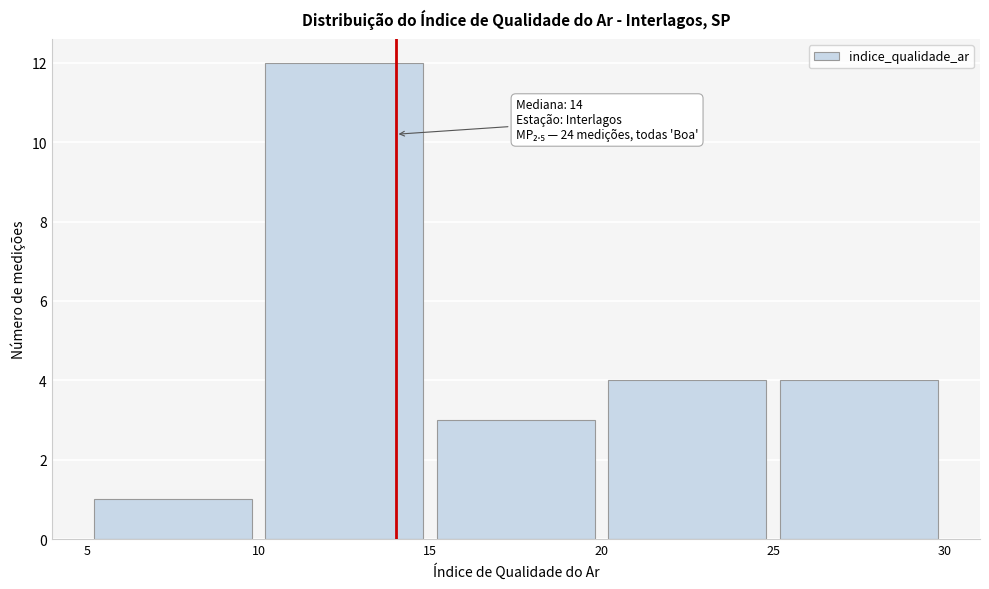

Which range on the x-axis has the tallest bar?

10 to 15